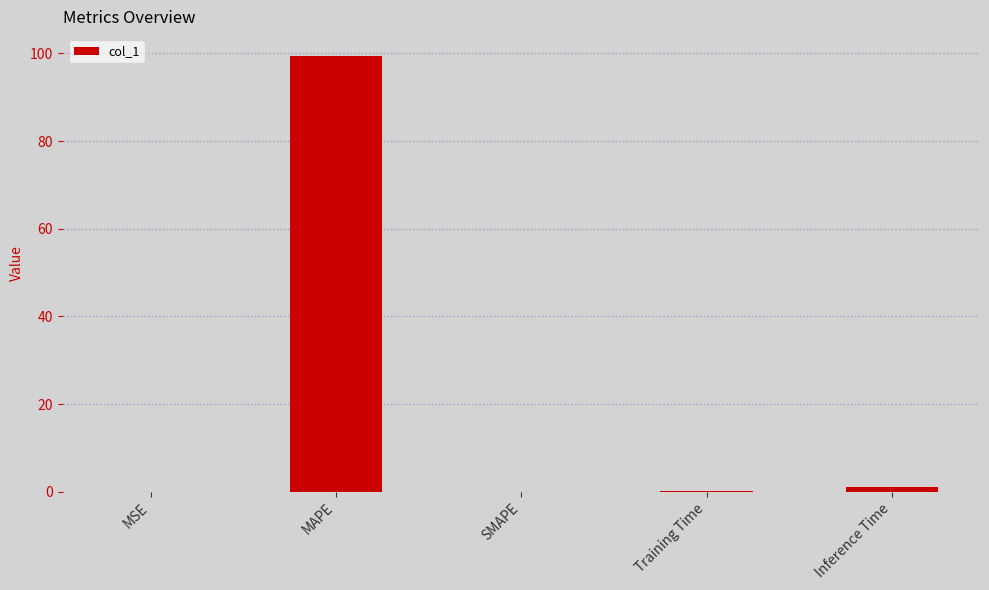

Read the value at MAPE.

99.4